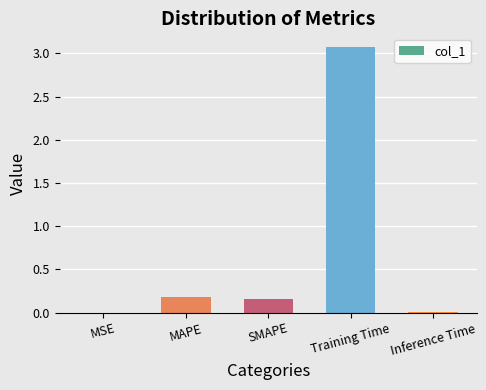

Is it true that the value at MAPE is 0.2?

True